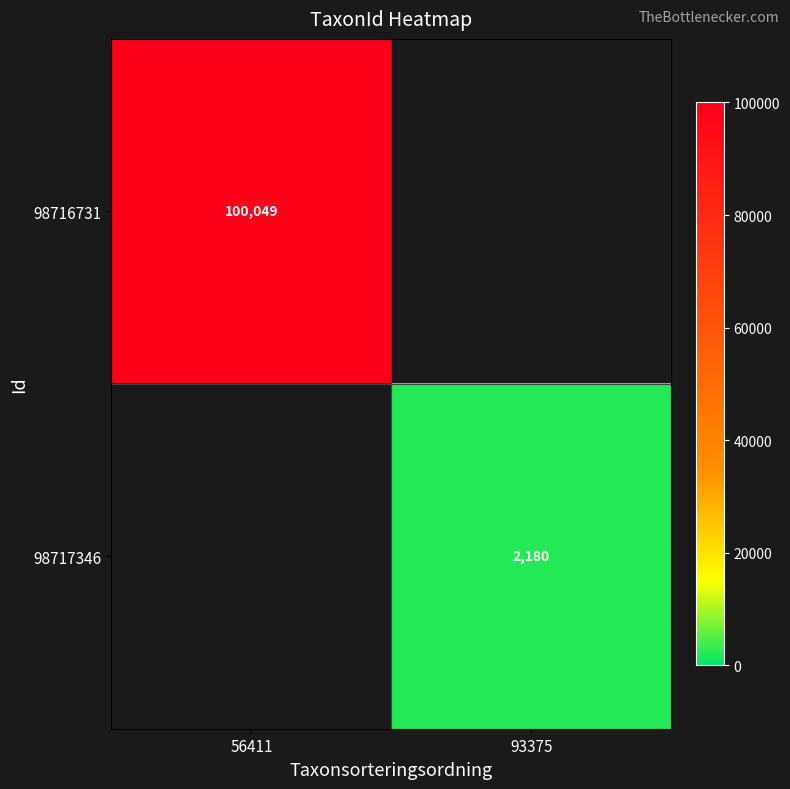

Is it true that 98717346 equals 2180 at 93375?

True